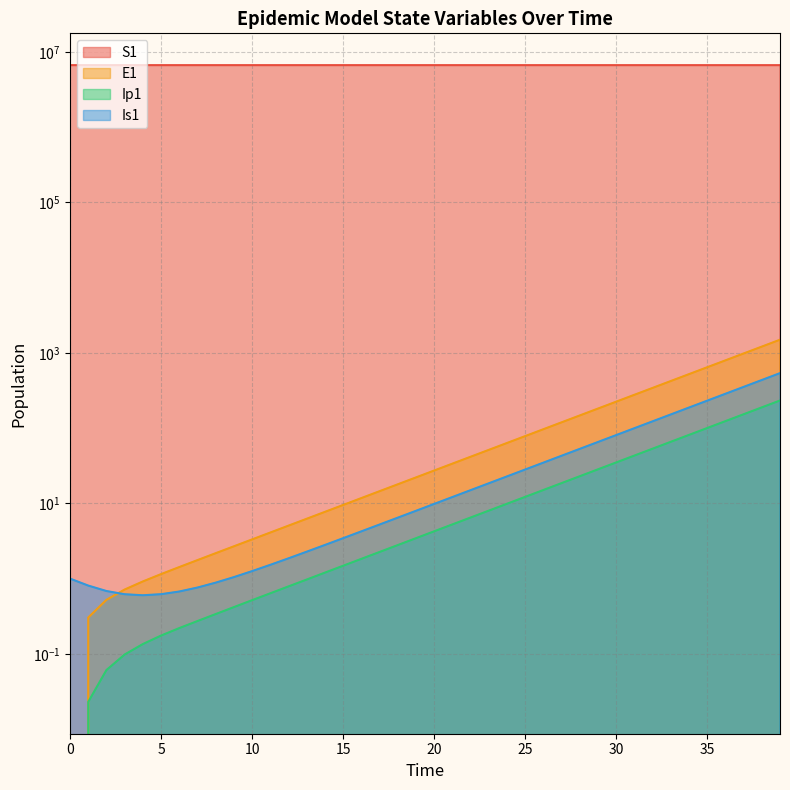

Between 14 and 38, which series saw the biggest shift?

S1